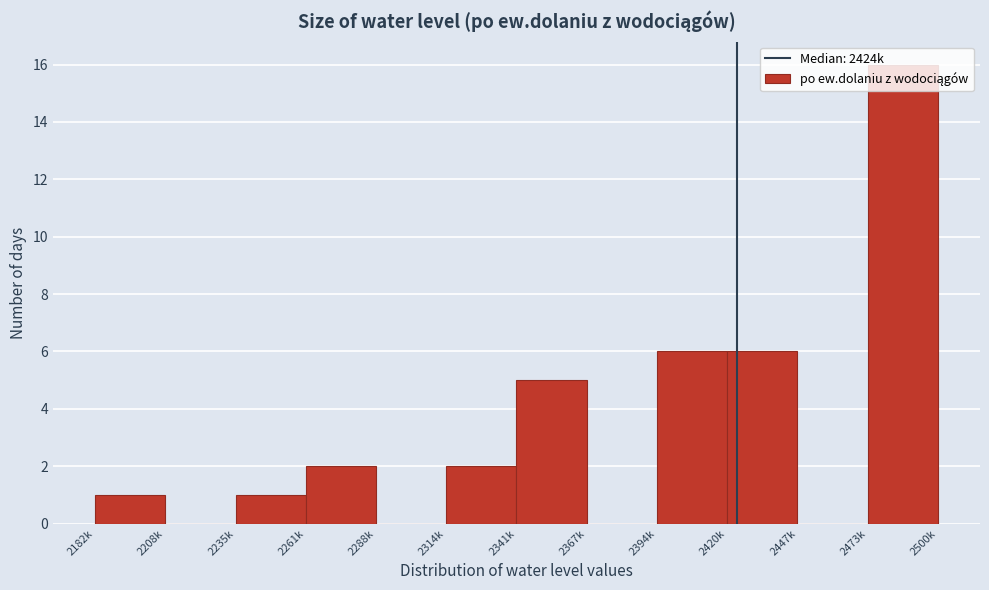

What value does the data have at 2420k?

6